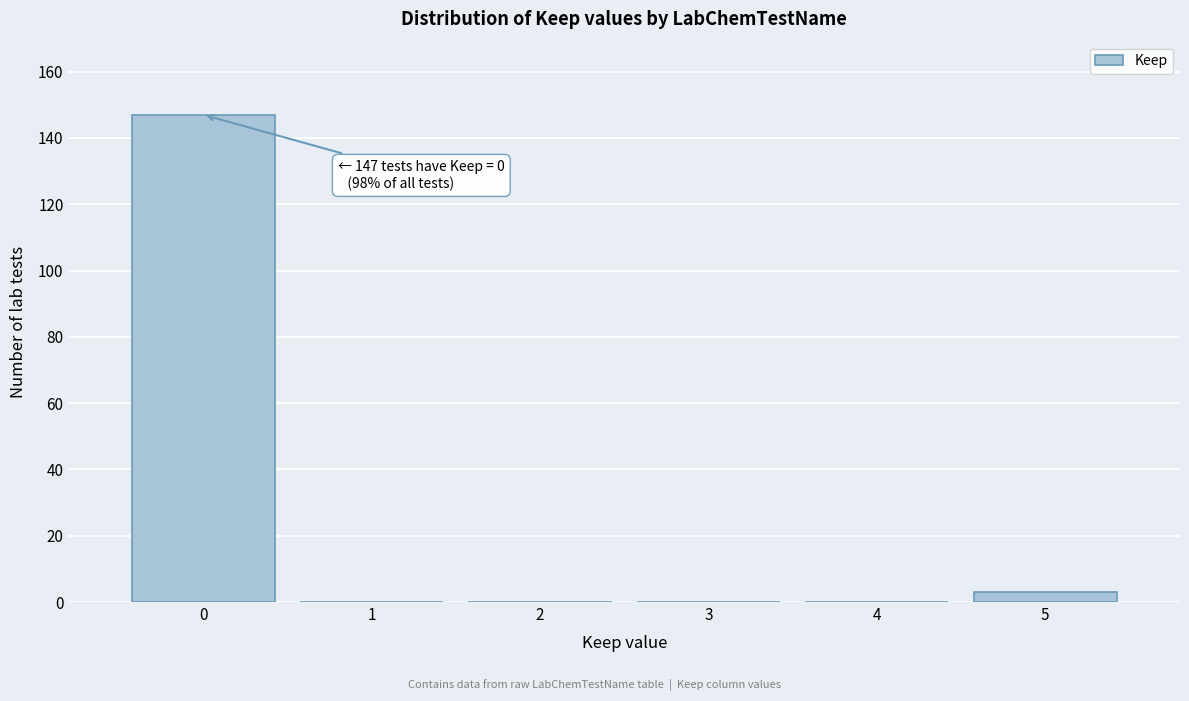

Which range on the x-axis has the tallest bar?

-0.5 to 0.5